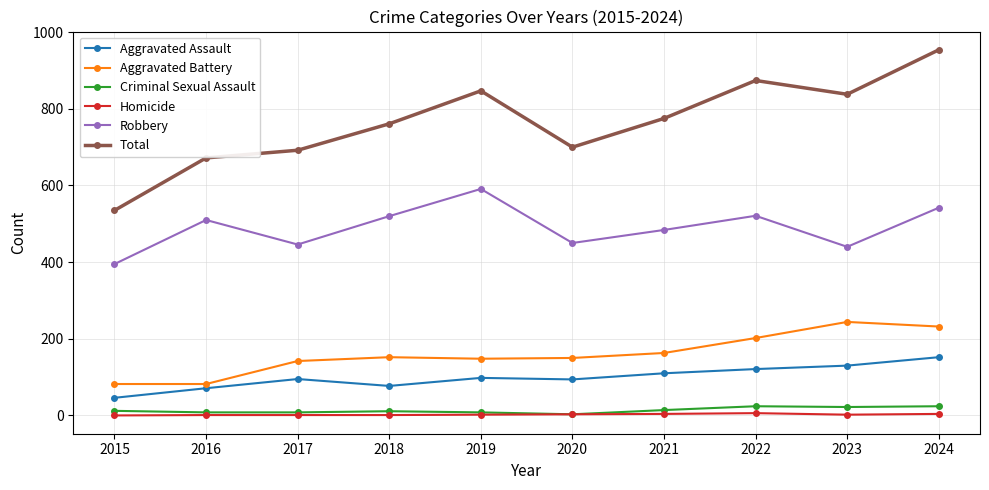

How many interior local peaks does the Robbery series have?

3